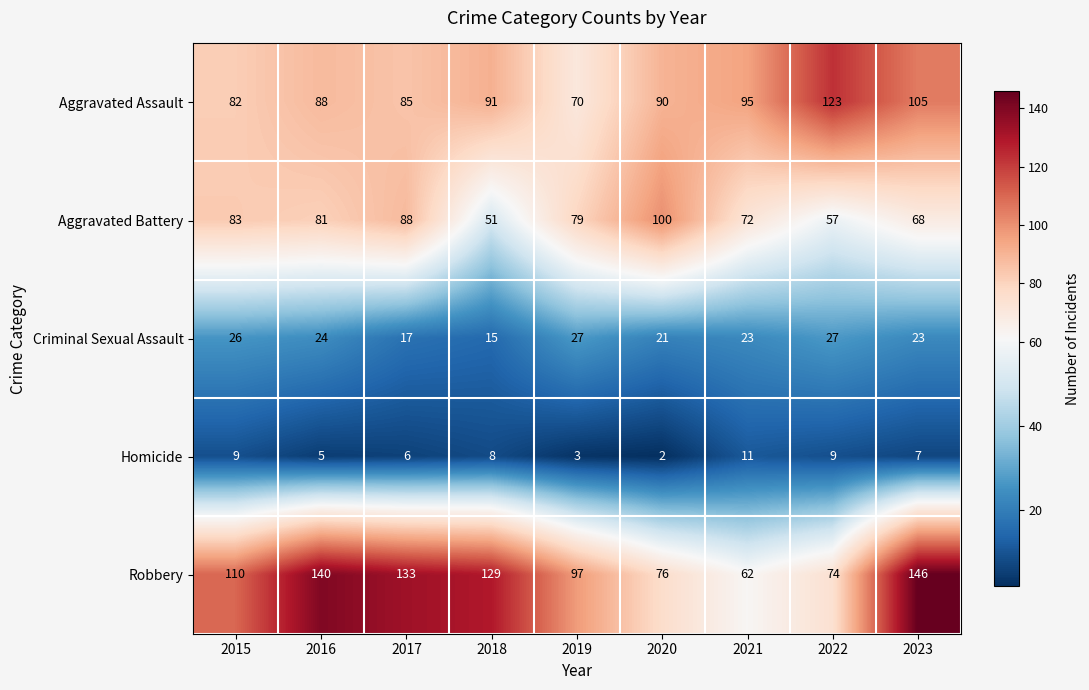

What is the difference between the maximum and second lowest values in the Criminal Sexual Assault series?

10